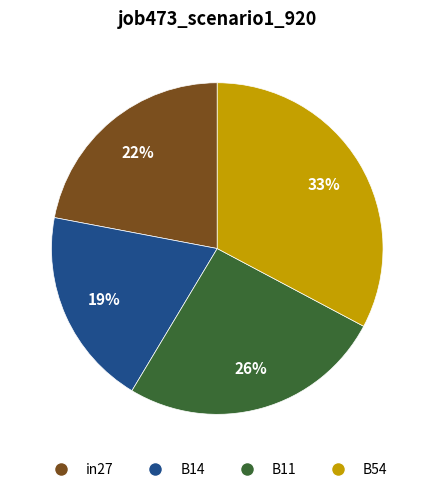

The B11 slice represents 18% of the pie. True or false?

False